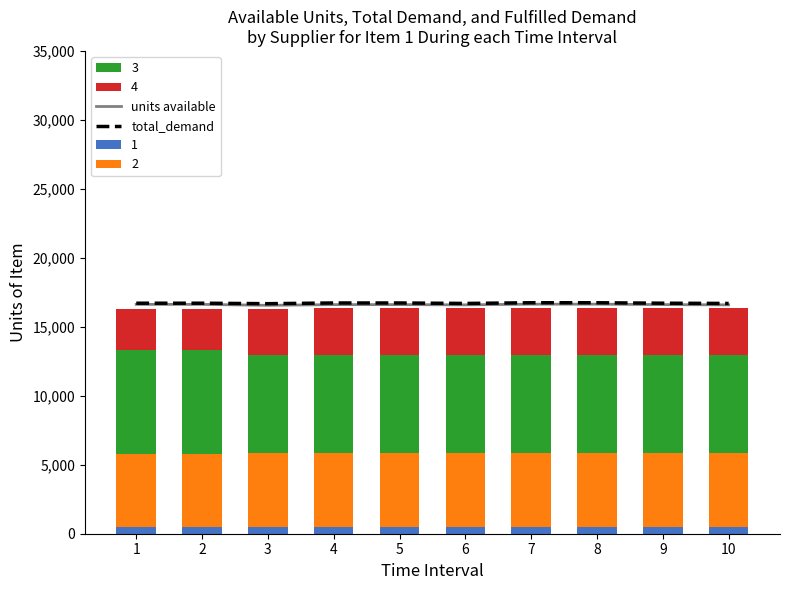

Count the total_demand values in the range 16694 to 16728.

7